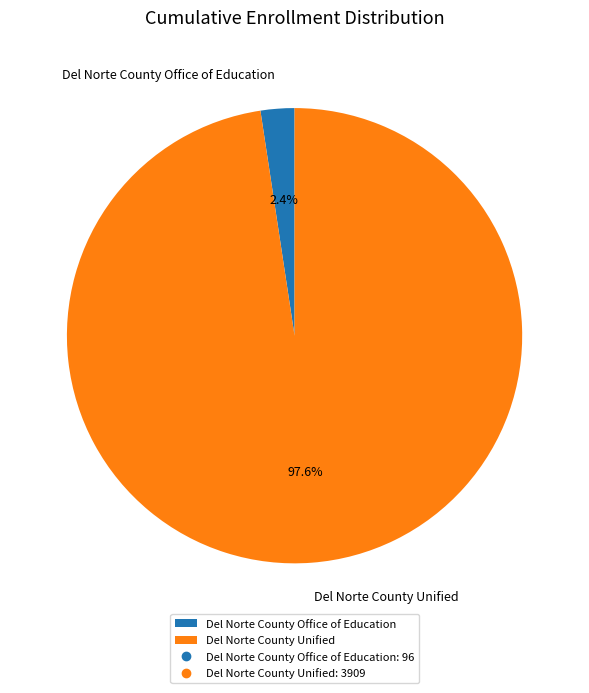

To the nearest percent, what is the difference between the largest and smallest slice percentages?

95%